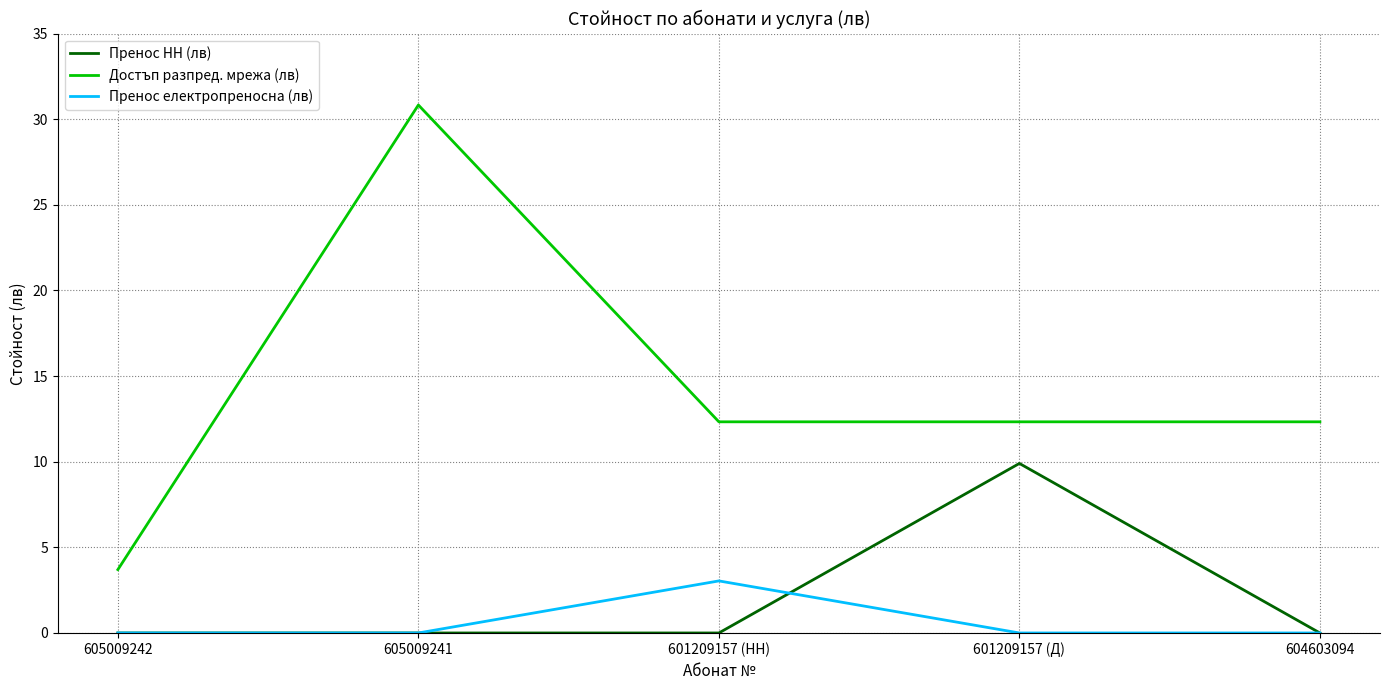

Reading left to right, what are all the values shown in this chart?

Пренос НН (лв): 0.0	0.0	0.0	9.9	0.0
Достъп разпред. мрежа (лв): 3.7	30.8	12.3	12.3	12.3
Пренос електропреносна (лв): 0.0	0.0	3.0	0.0	0.0